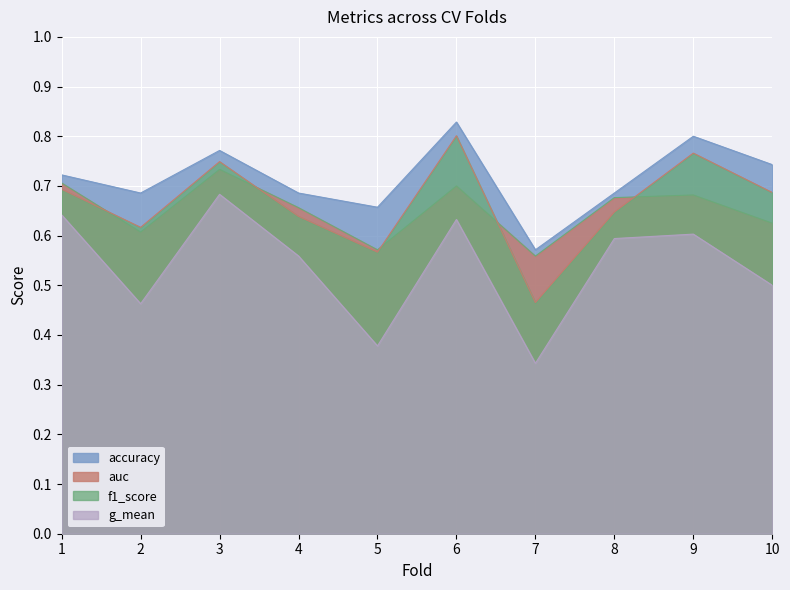

How many lines are shown in the chart?

4